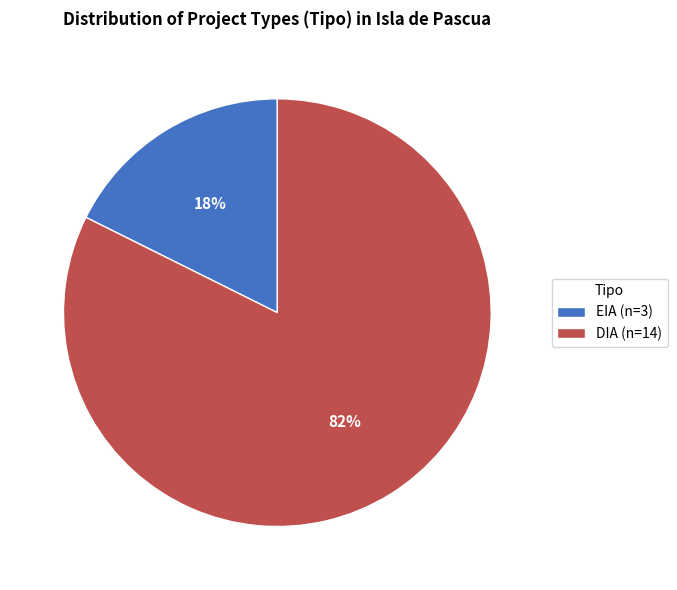

Which slice represents more than half of the pie?

DIA